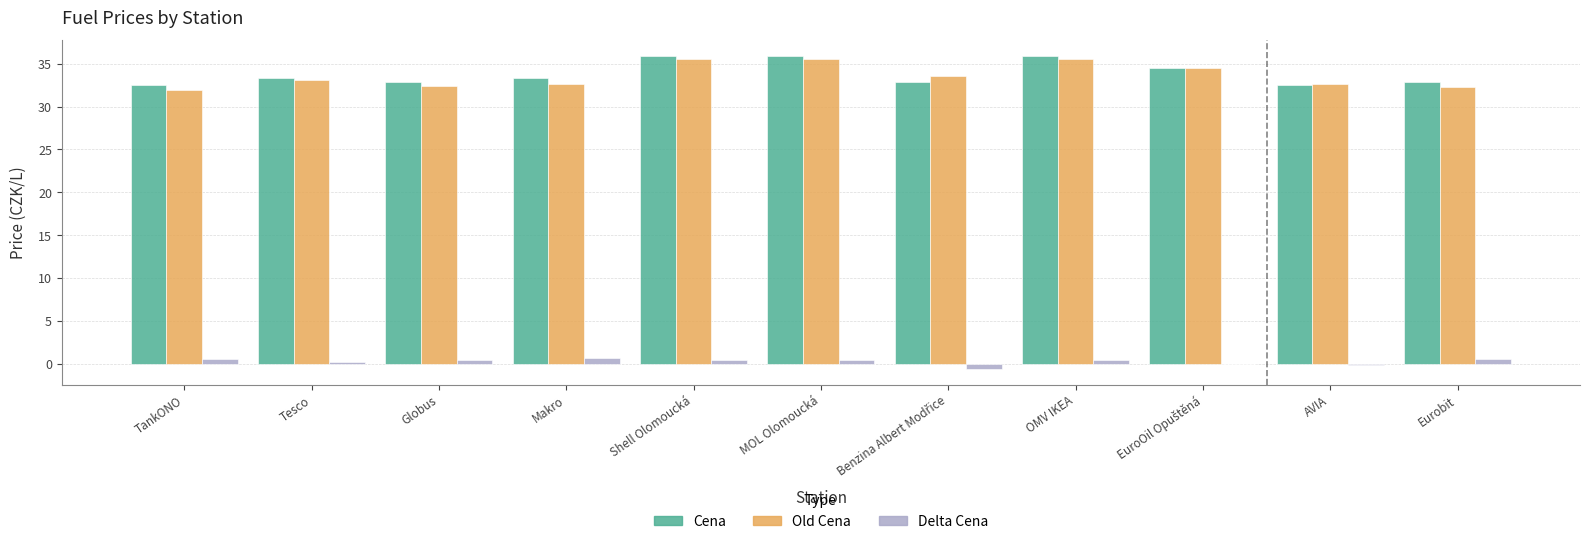

Is it true that Cena equals 10.3 at Globus?

False